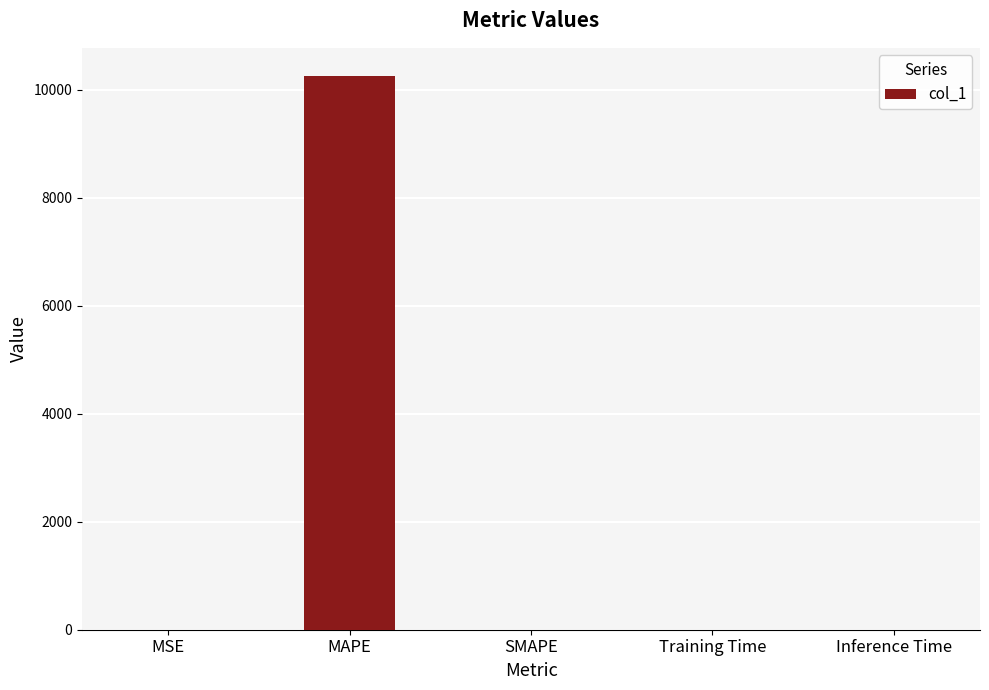

Between MAPE and Training Time, which is larger?

MAPE